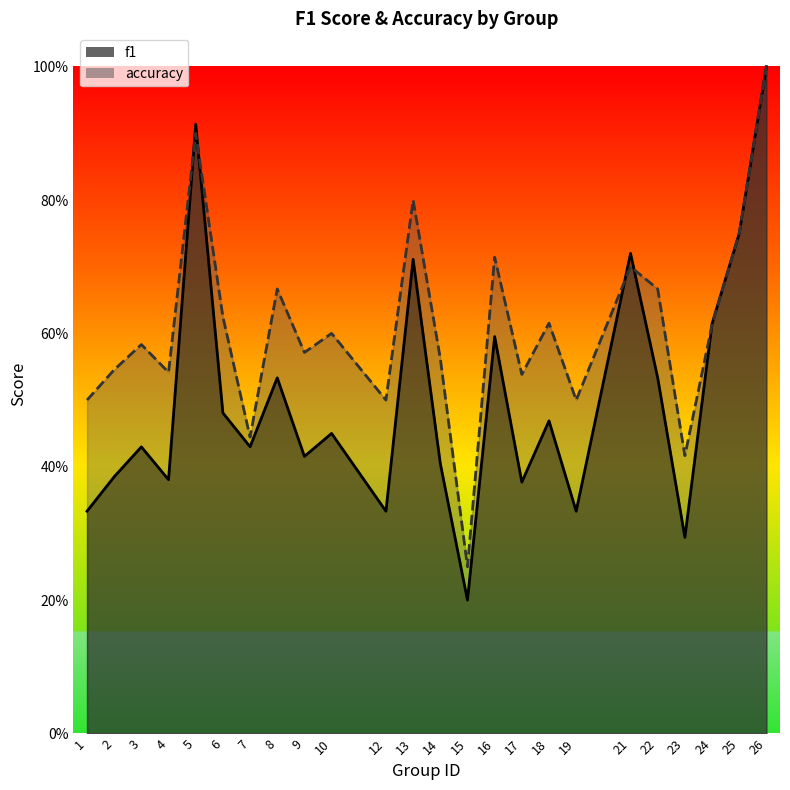

Does the chart have visible grid lines?

No